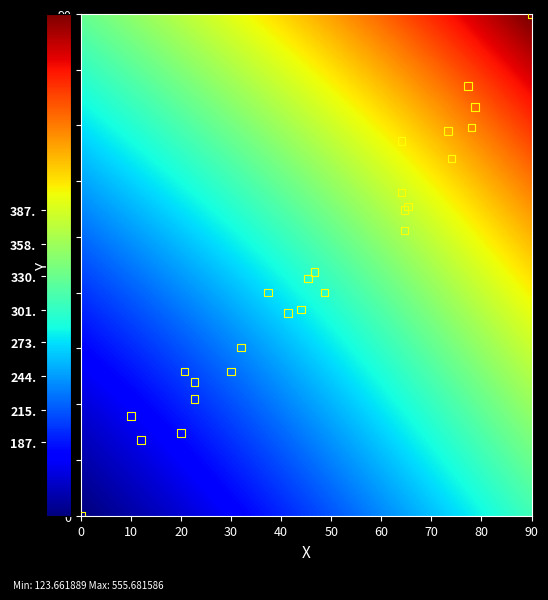

What Y value in the scatter plot is closest to 45?

43.8